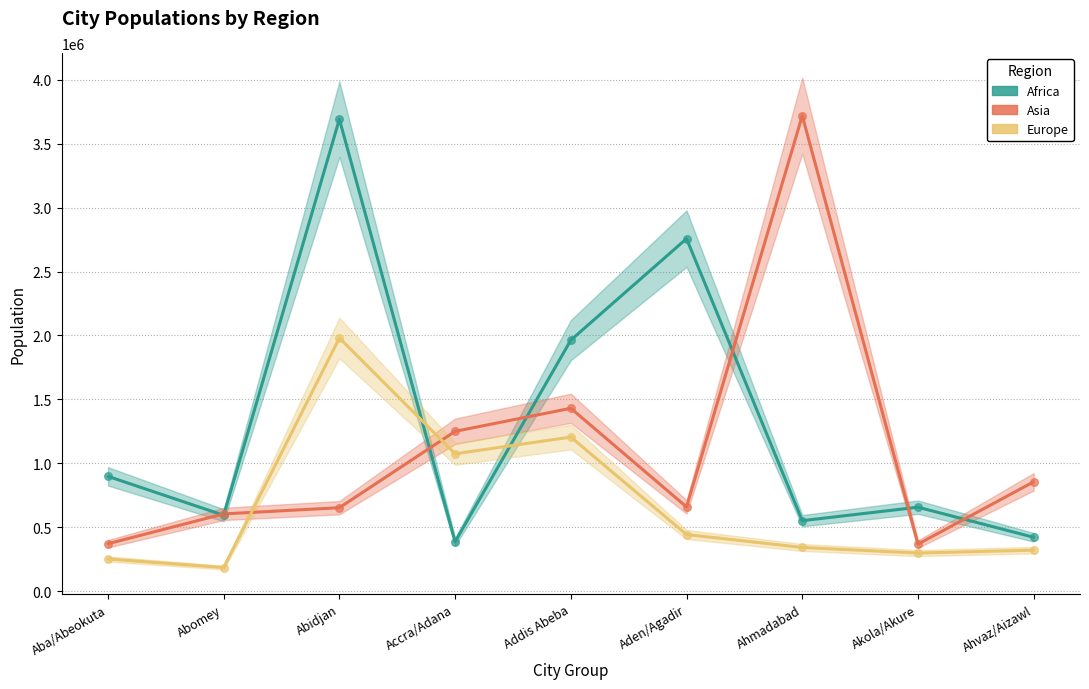

At which category is the sum across all series the highest?

Abidjan